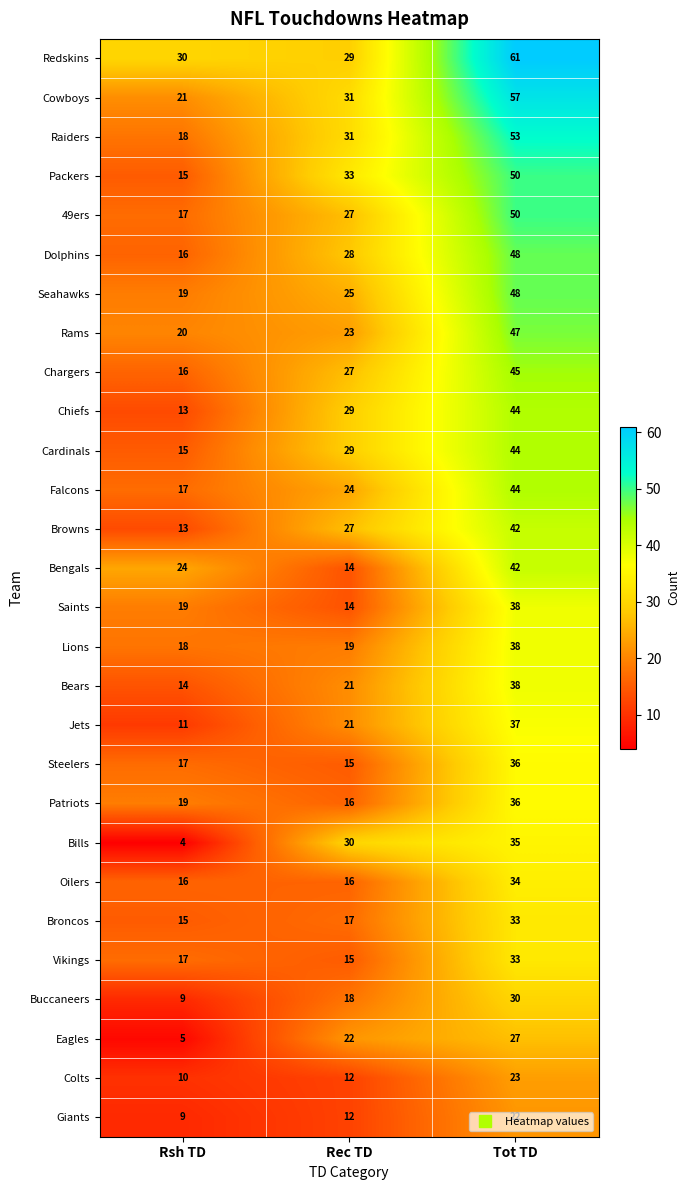

The value of Lions at Tot TD is 50. True or false?

False